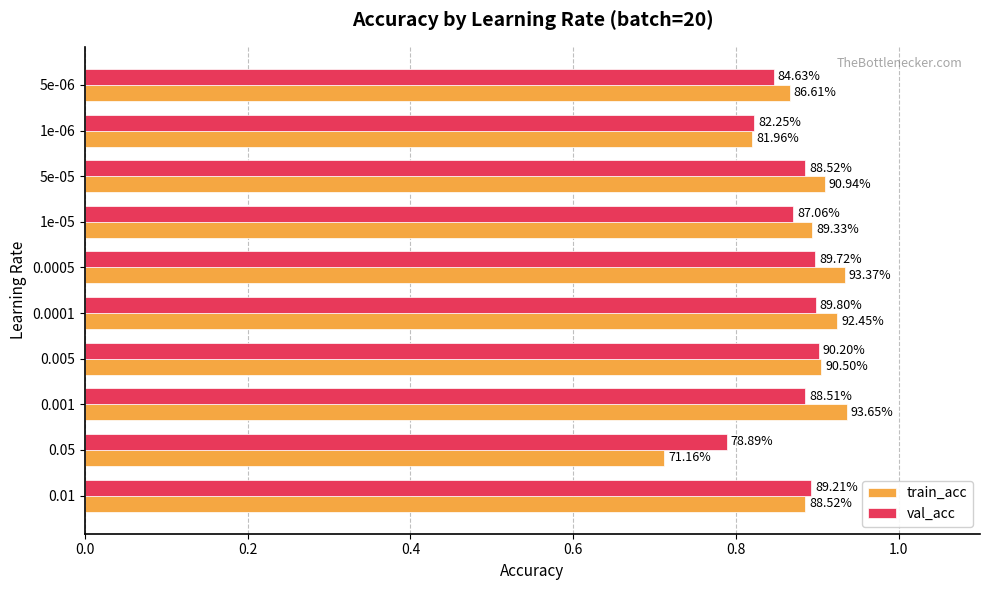

What is the difference between the second highest and minimum values in the val_acc series?

0.1